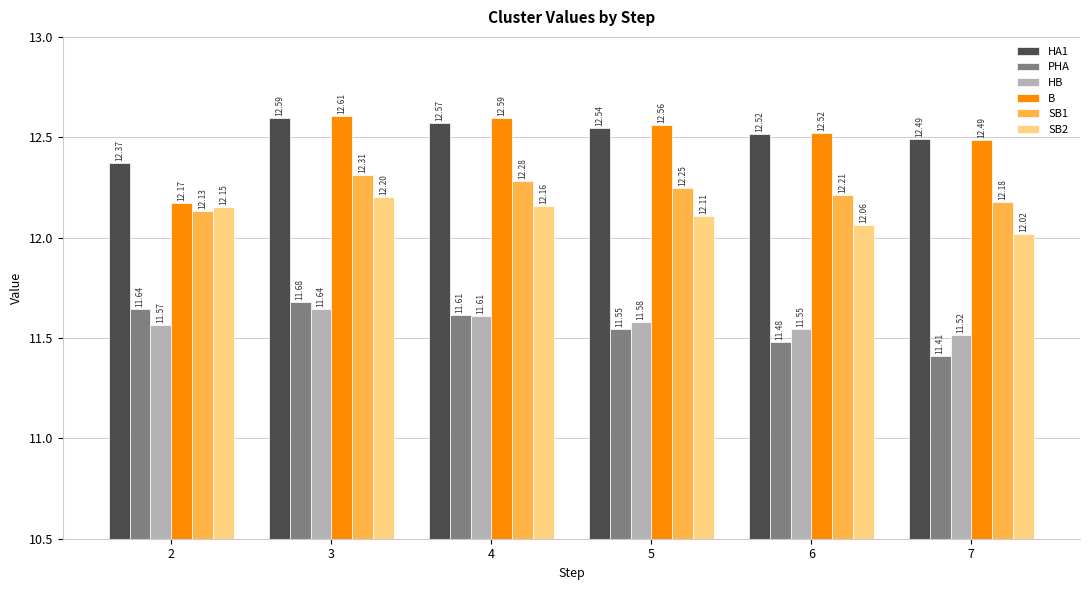

Which category has the lowest value across all series?

7